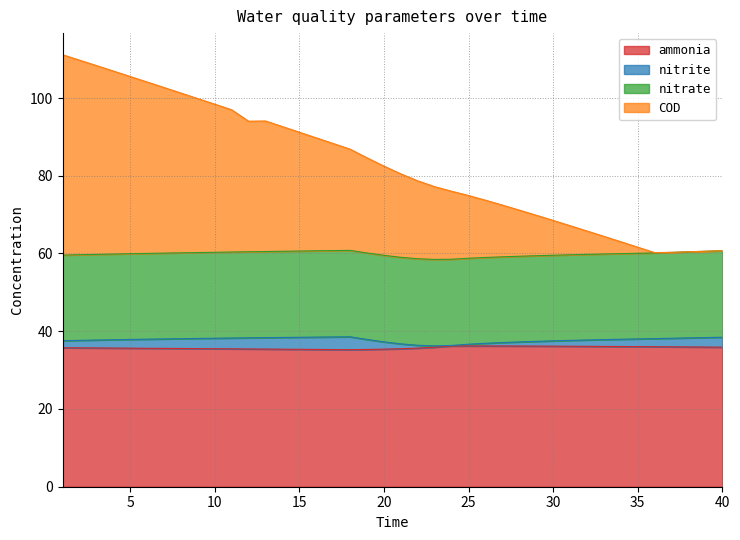

How many interior local peaks does the ammonia series have?

1